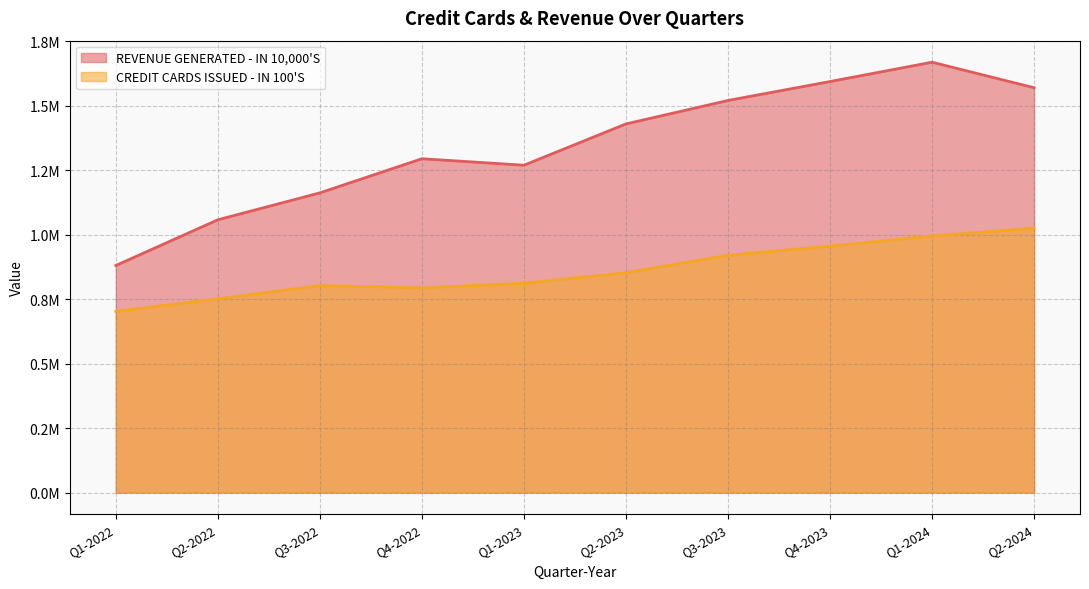

Which series has the largest range (max minus min)?

REVENUE GENERATED - IN 10,000'S